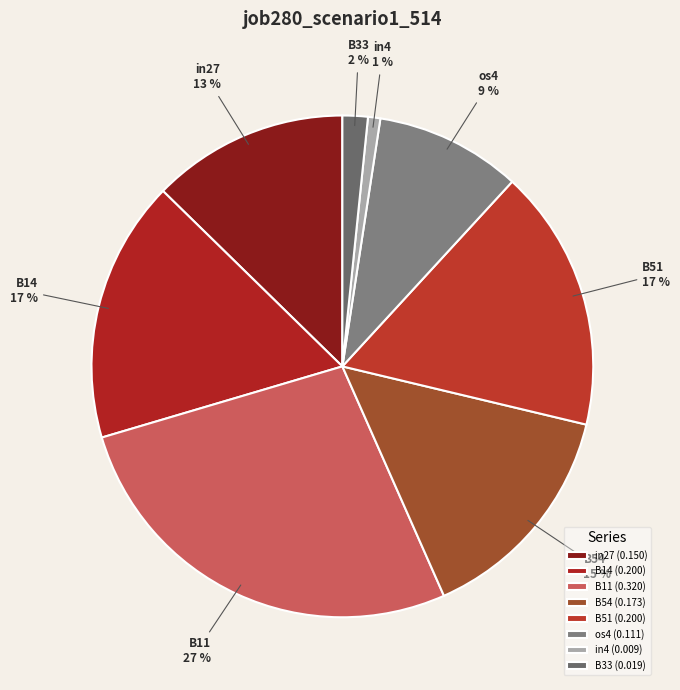

Between in4 and B51, which is larger?

B51